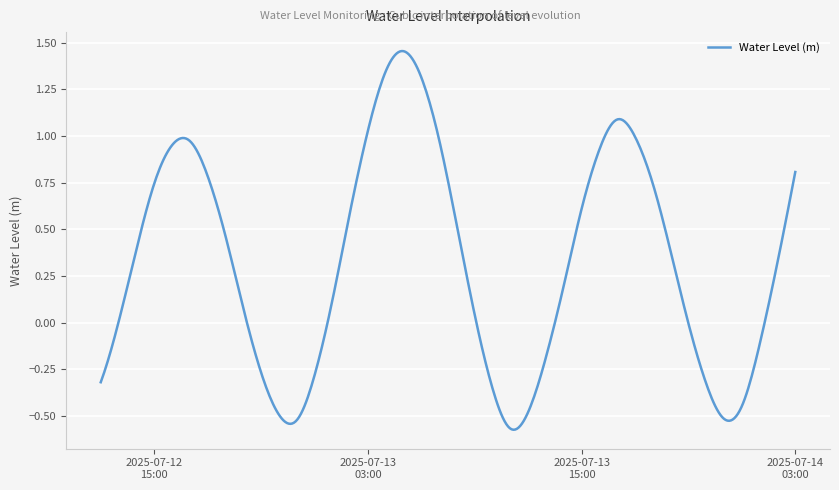

What is the sum of all values?

130.3